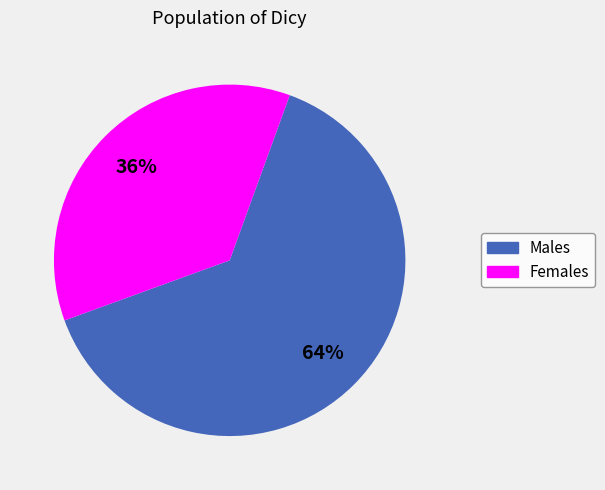

To the nearest percent, what is the average slice percentage?

50%